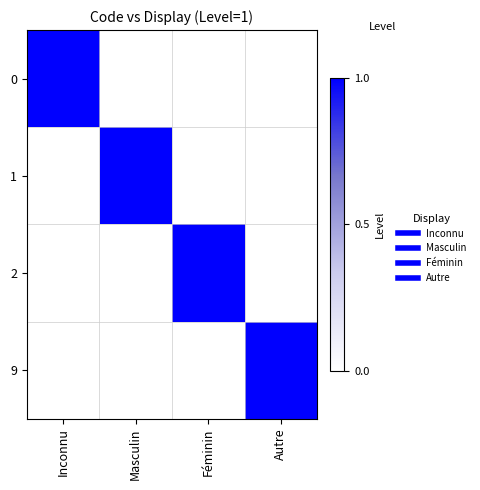

At which category is the sum across all series the highest?

Inconnu